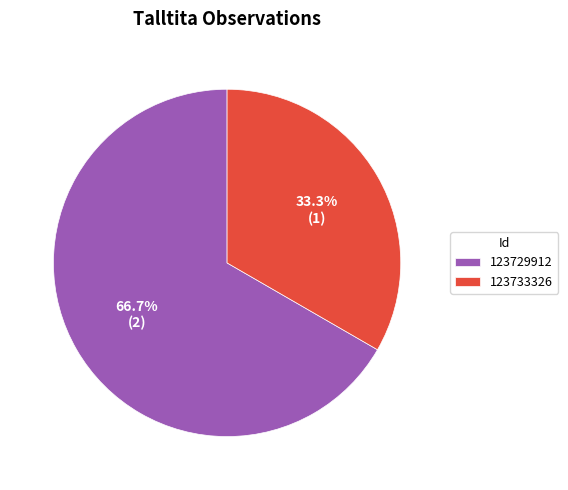

To the nearest percent, what is the difference between the 123729912 and 123733326 slice percentages?

33%